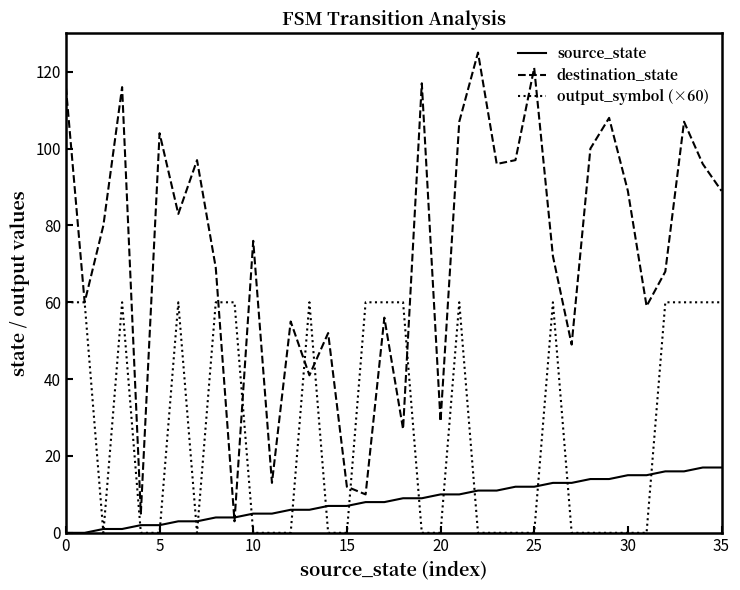

How many intersections are there between source_state and destination_state?

2